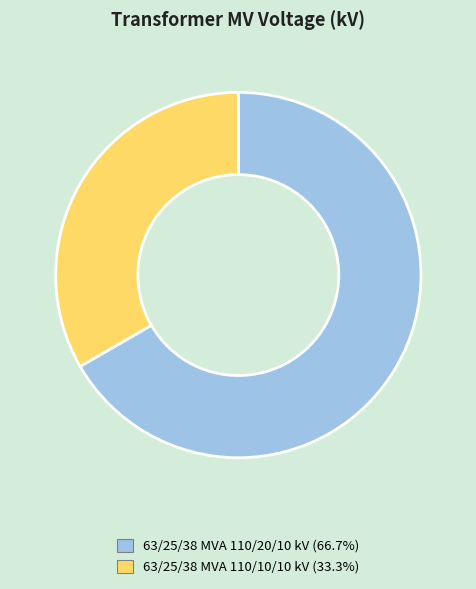

True or false: 63/25/38 MVA 110/10/10 kV accounts for 33% of the total.

True